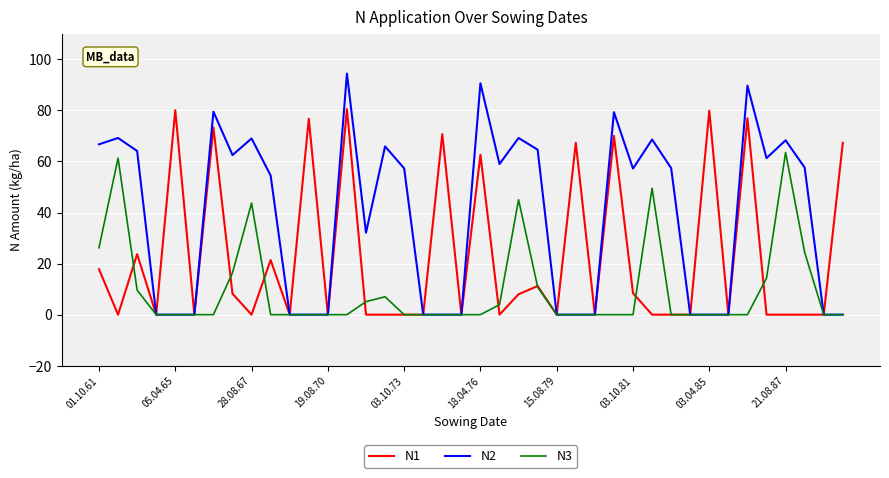

Which series has the largest total across all categories?

N2